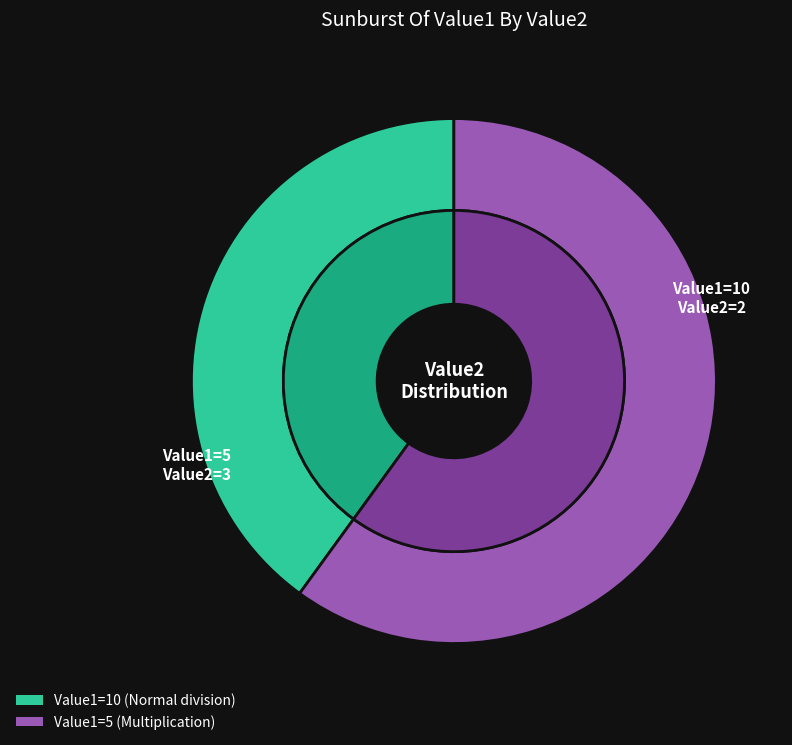

How much of the chart is everything except 5?

40.0%